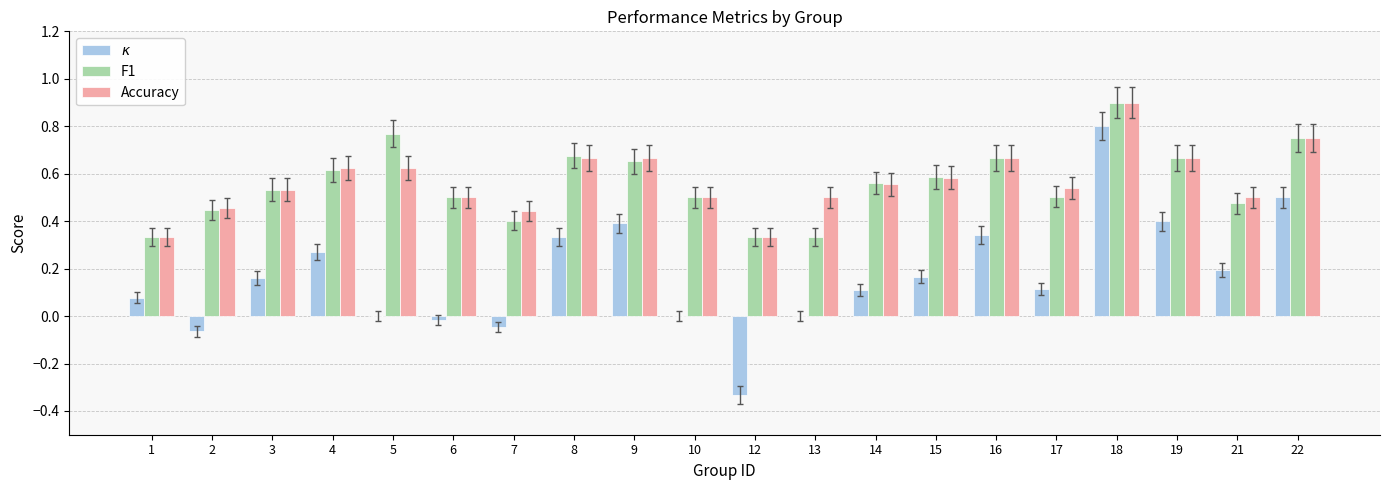

What is the sum of all F1 values?

11.2